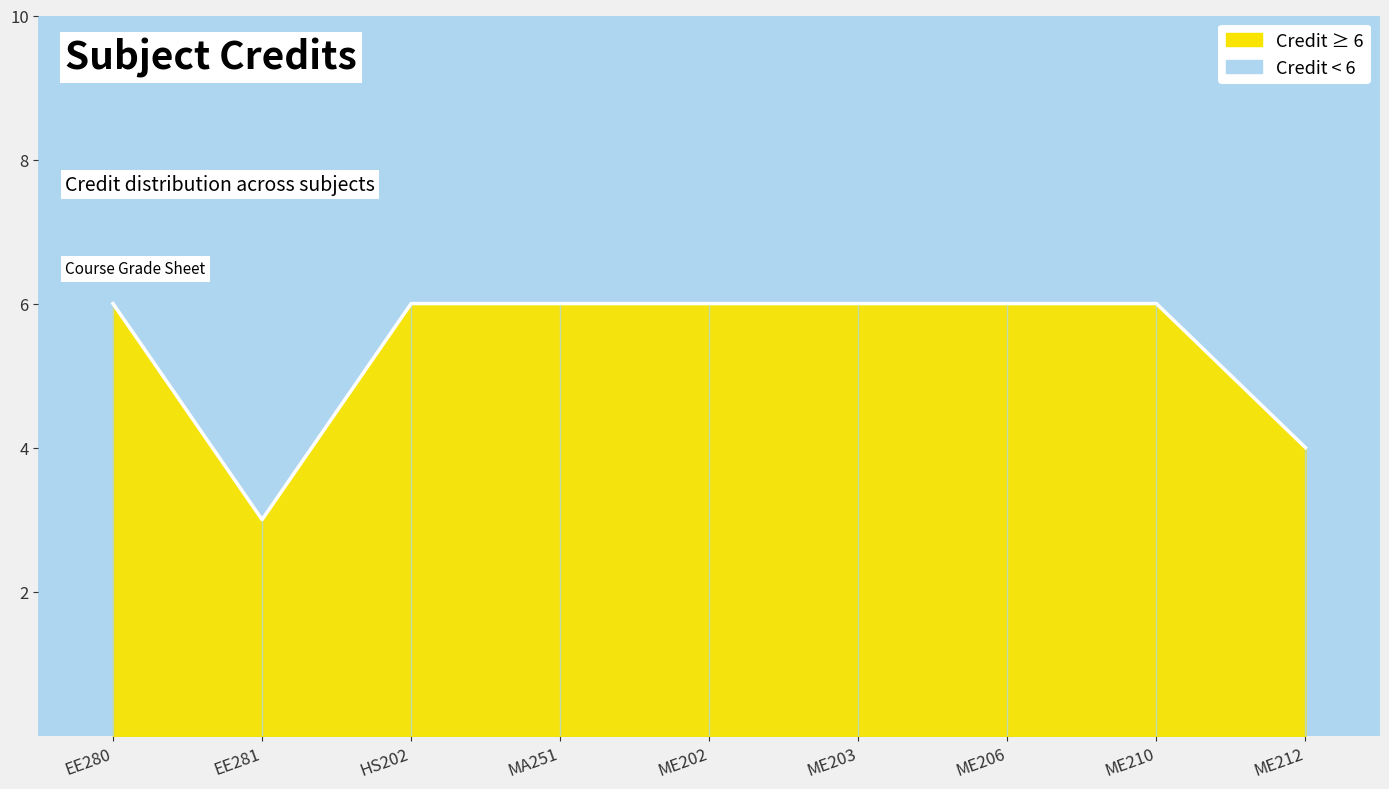

What is the sum of all values?

49